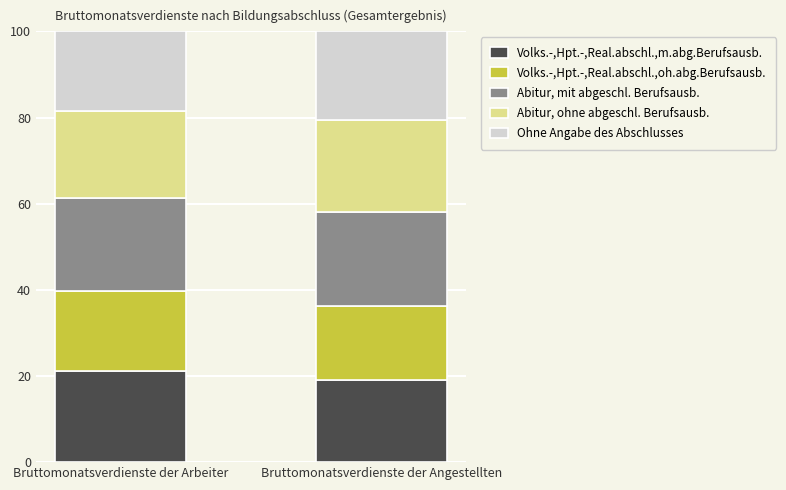

What is the lowest value of the Volks.-,Hpt.-,Real.abschl.,m.abg.Berufsausb. series?

19.0